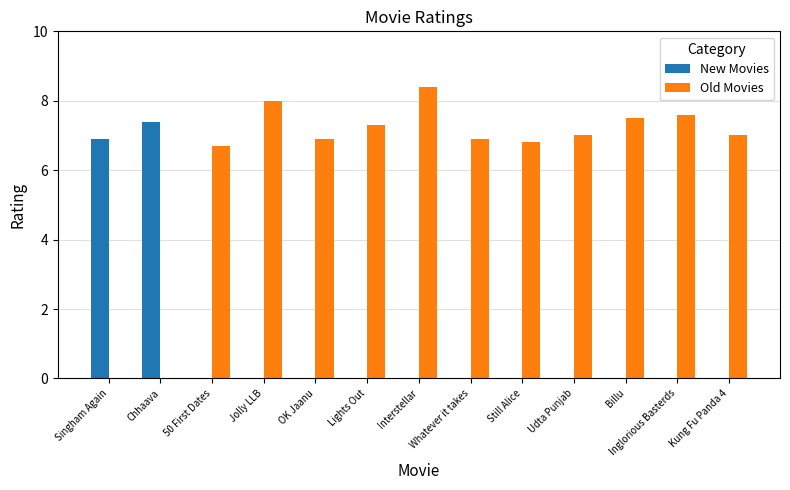

Read the Old Movies value at OK Jaanu.

6.9